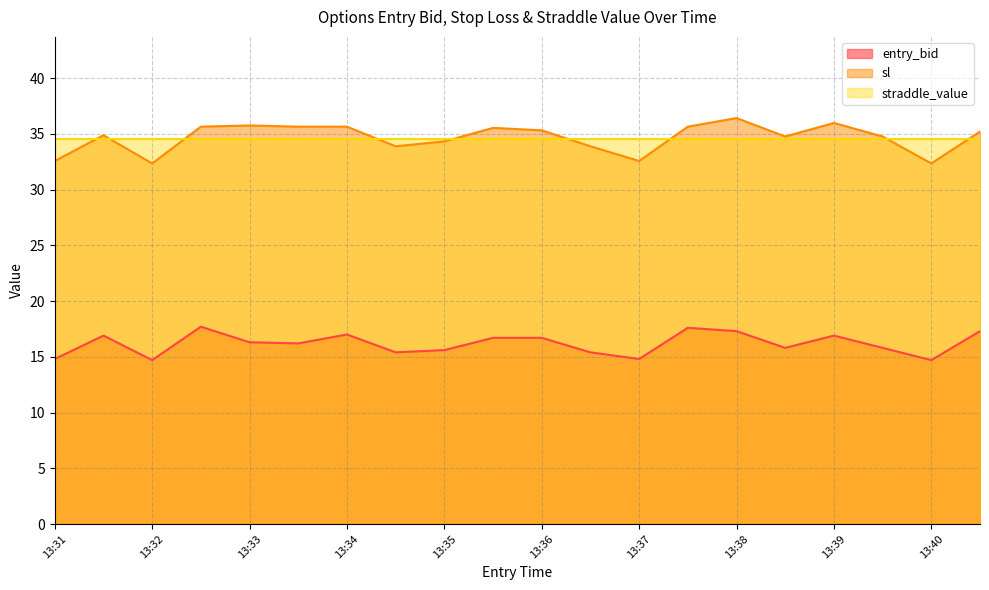

How many data points in entry_bid are above 16?

11